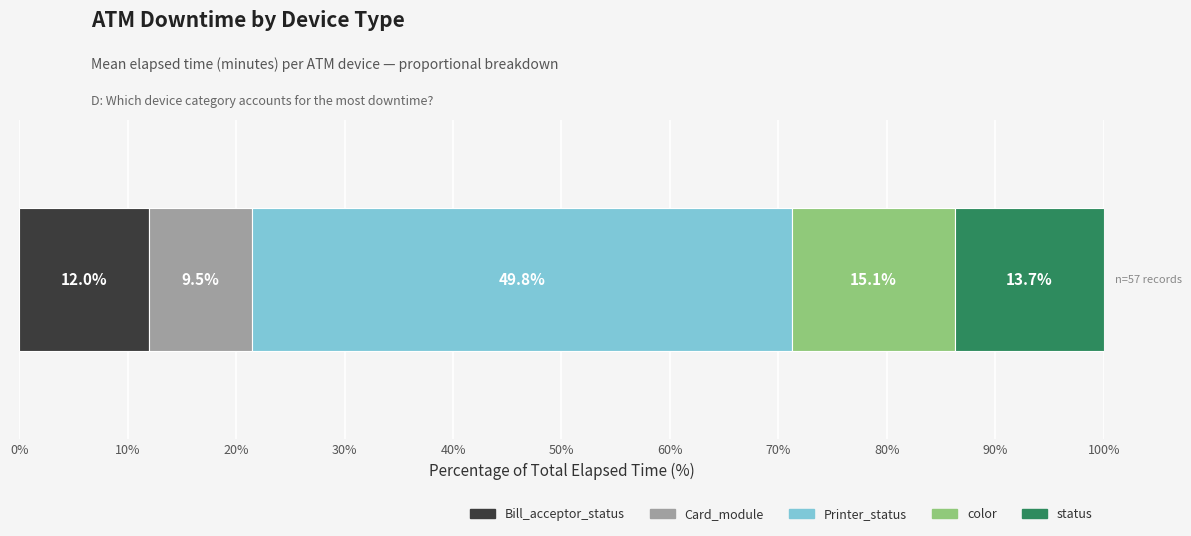

What are all the series names shown in the legend?

Bill_acceptor_status, Card_module, Printer_status, color, status